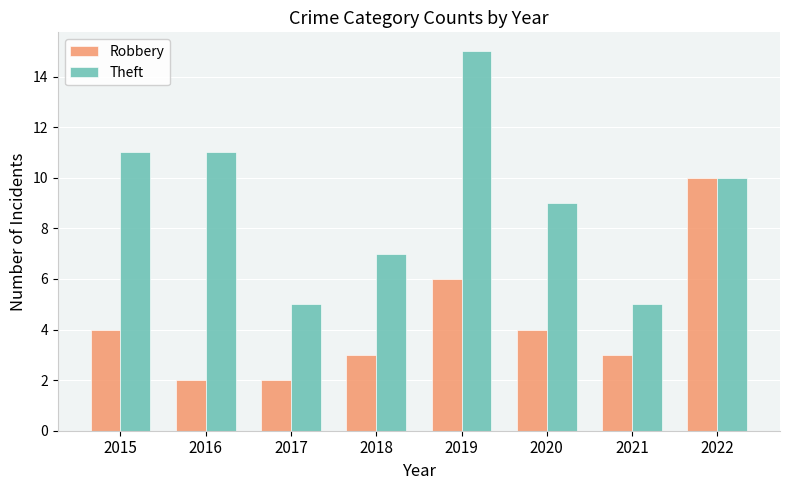

What are all the series names shown in the legend?

Robbery, Theft